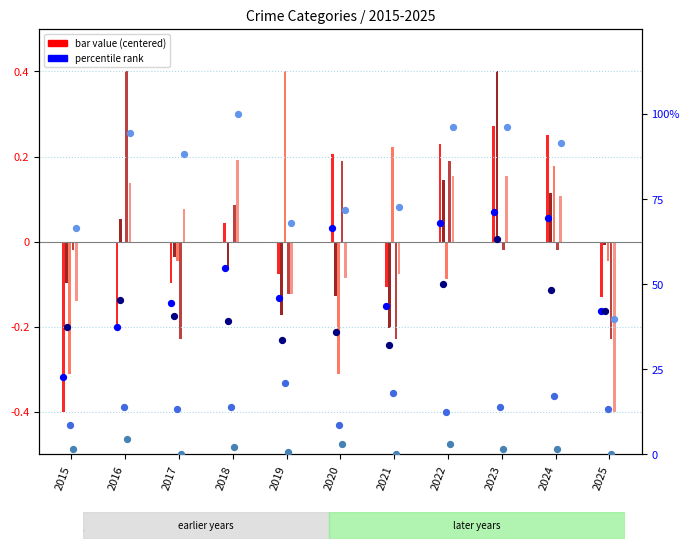

At how many categories does at least one series exceed 2?

11